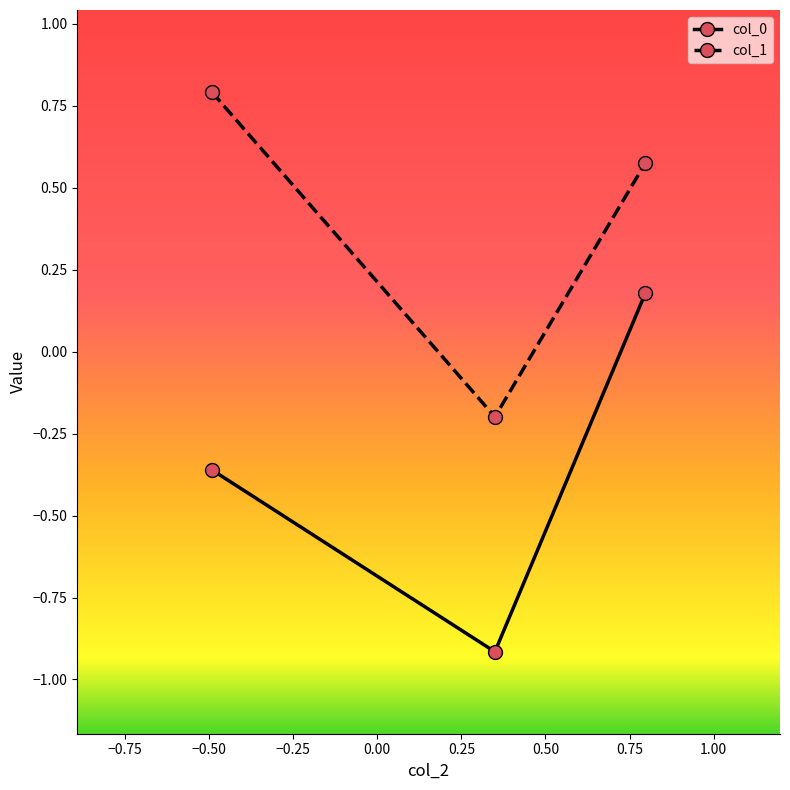

What are all the series names shown in the legend?

col_0, col_1